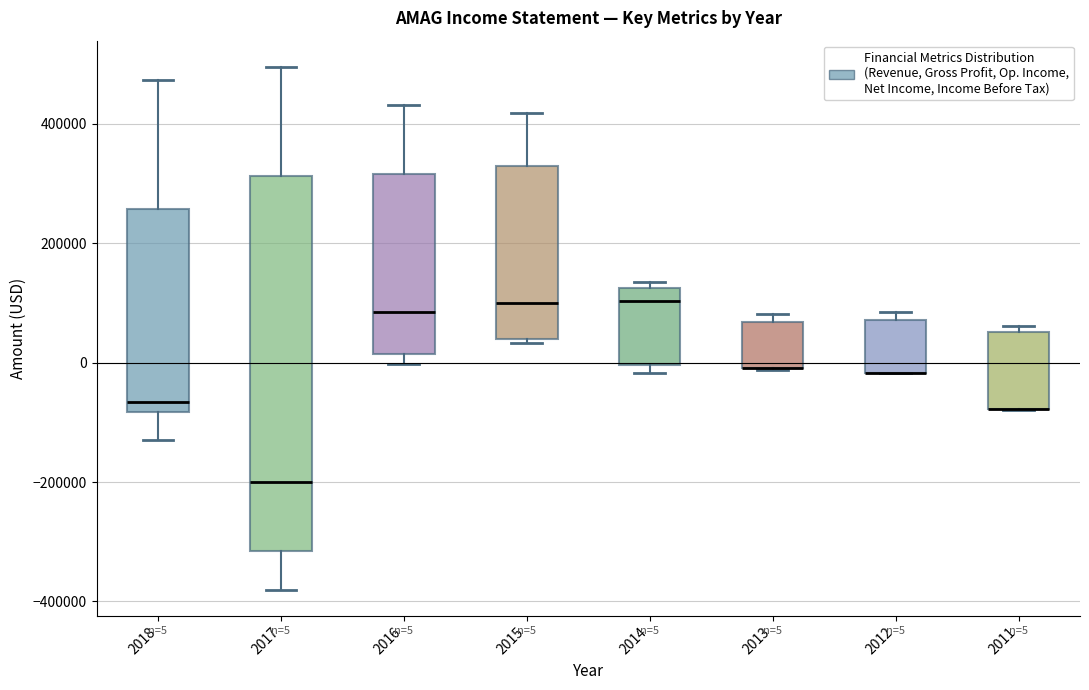

Which box is the tallest, from its lower edge to its upper edge?

2017